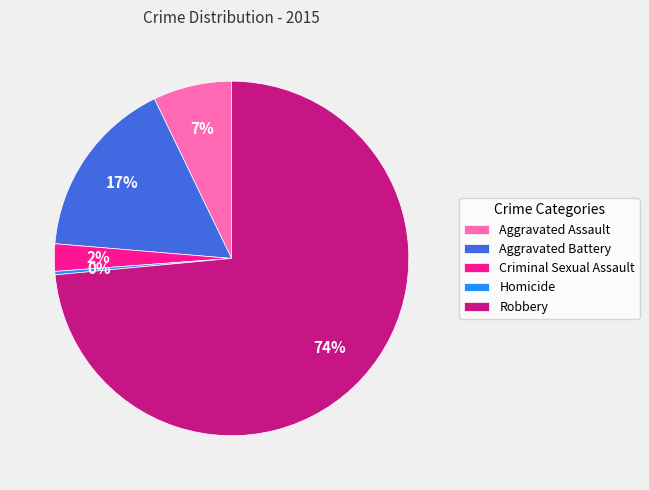

Is there any slice that represents more than half of the pie?

Yes